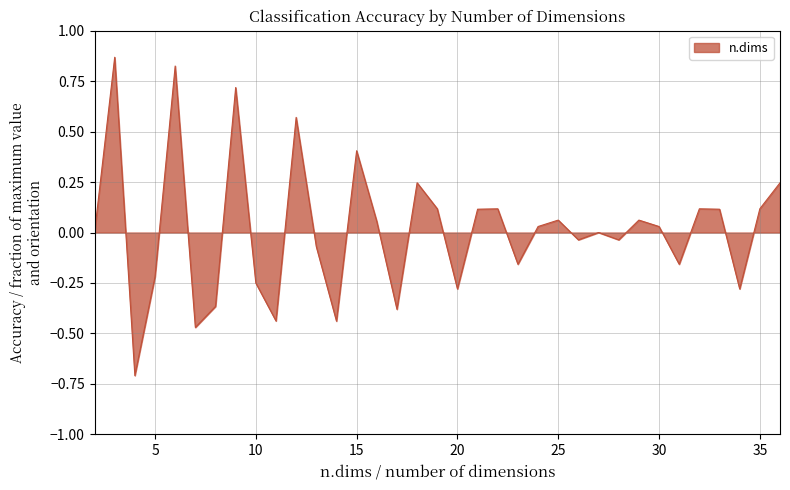

What is the difference between the maximum and minimum values?

1.6